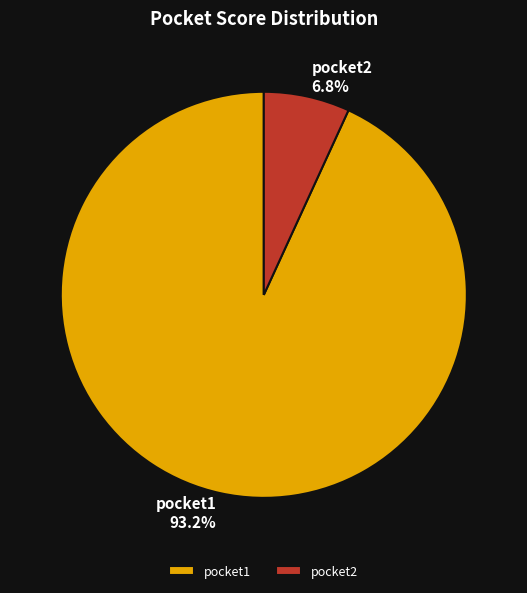

Which category accounts for the majority?

pocket1